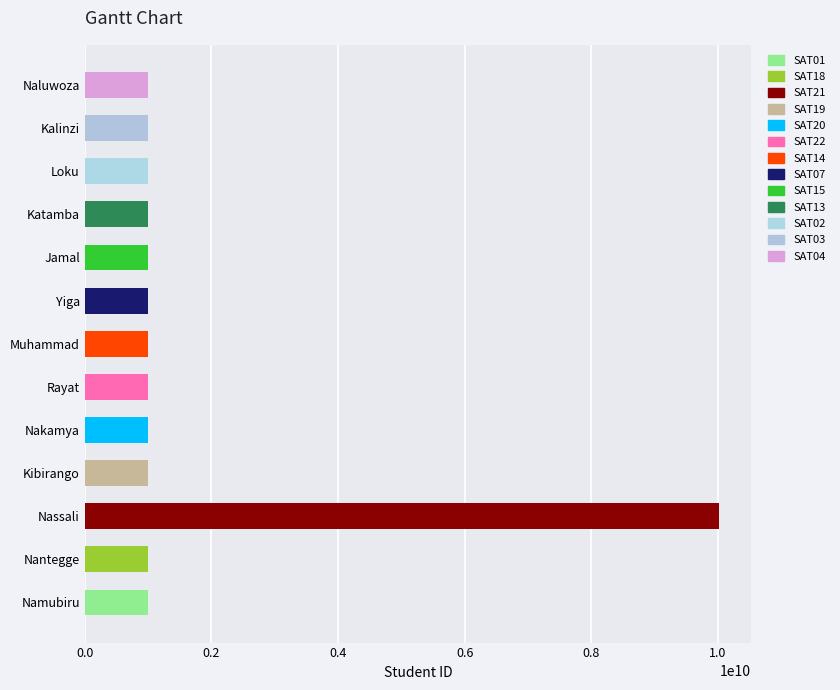

What is the sum of all values?

22065728994